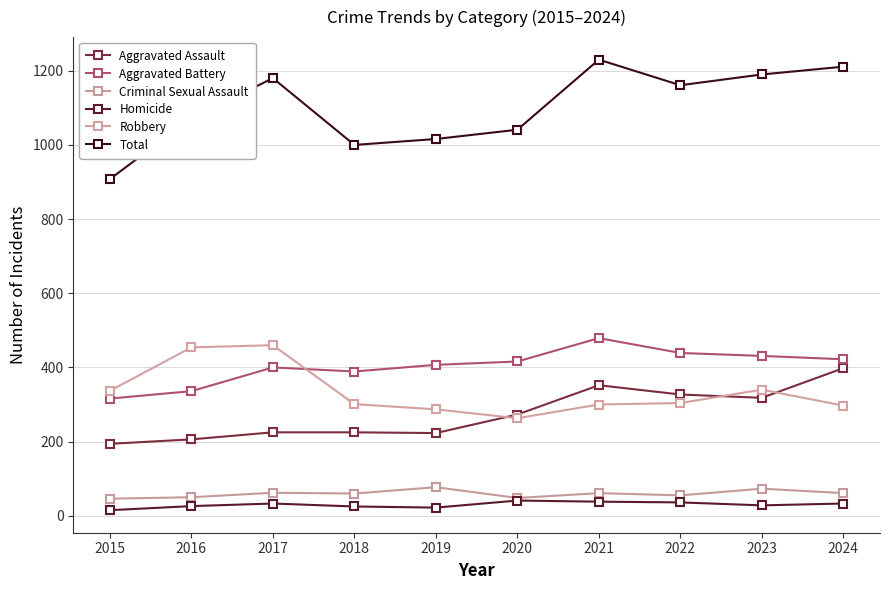

At 2022, list the series in order from largest to smallest.

Total, Aggravated Battery, Aggravated Assault, Robbery, Criminal Sexual Assault, Homicide